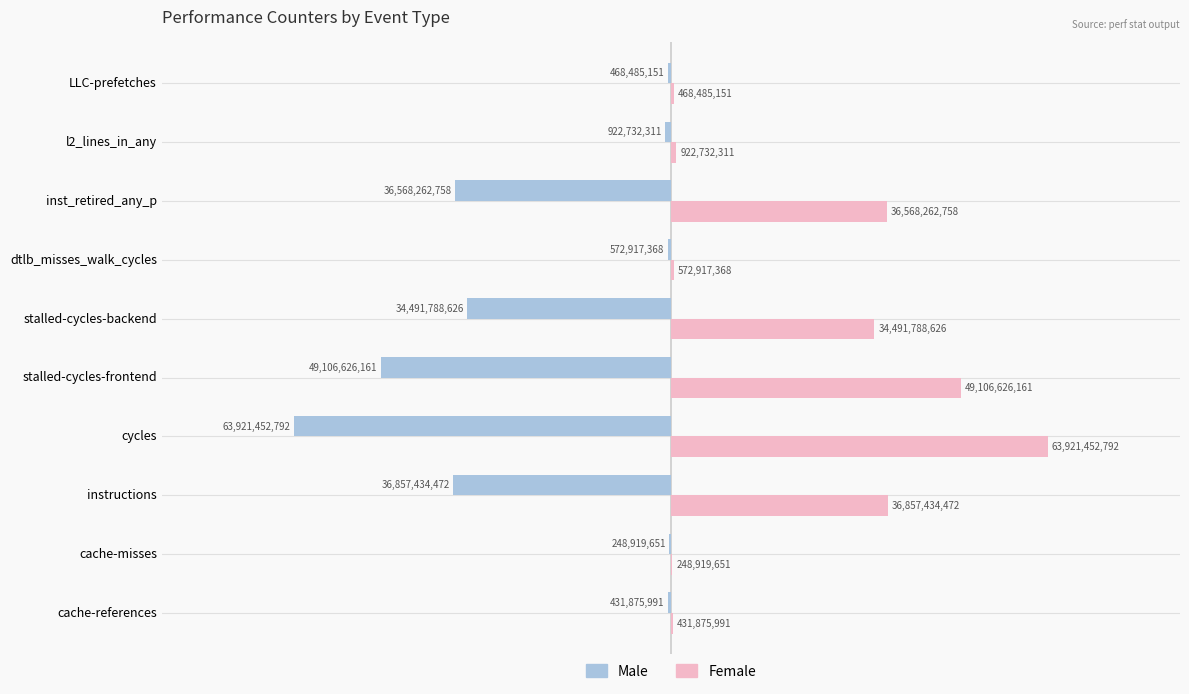

What are all the series names shown in the legend?

Male, Female